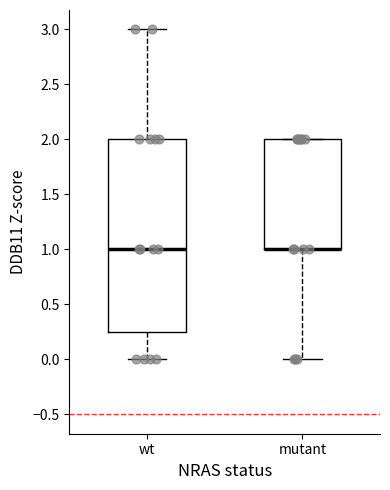

Reading left to right, transcribe this box plot: for each box, give where its median line is, the range the box spans, and where its two whiskers end, as read against the y-axis. The values are not printed on the chart, so give them approximately, as read against the axis.

wt: median 1.00, box 0.25 to 2.00, whiskers 0.00 to 3.00
mutant: median 1.00 (drawn on the box's lower edge), box 1.00 to 2.00, whiskers 0.00 to 2.00